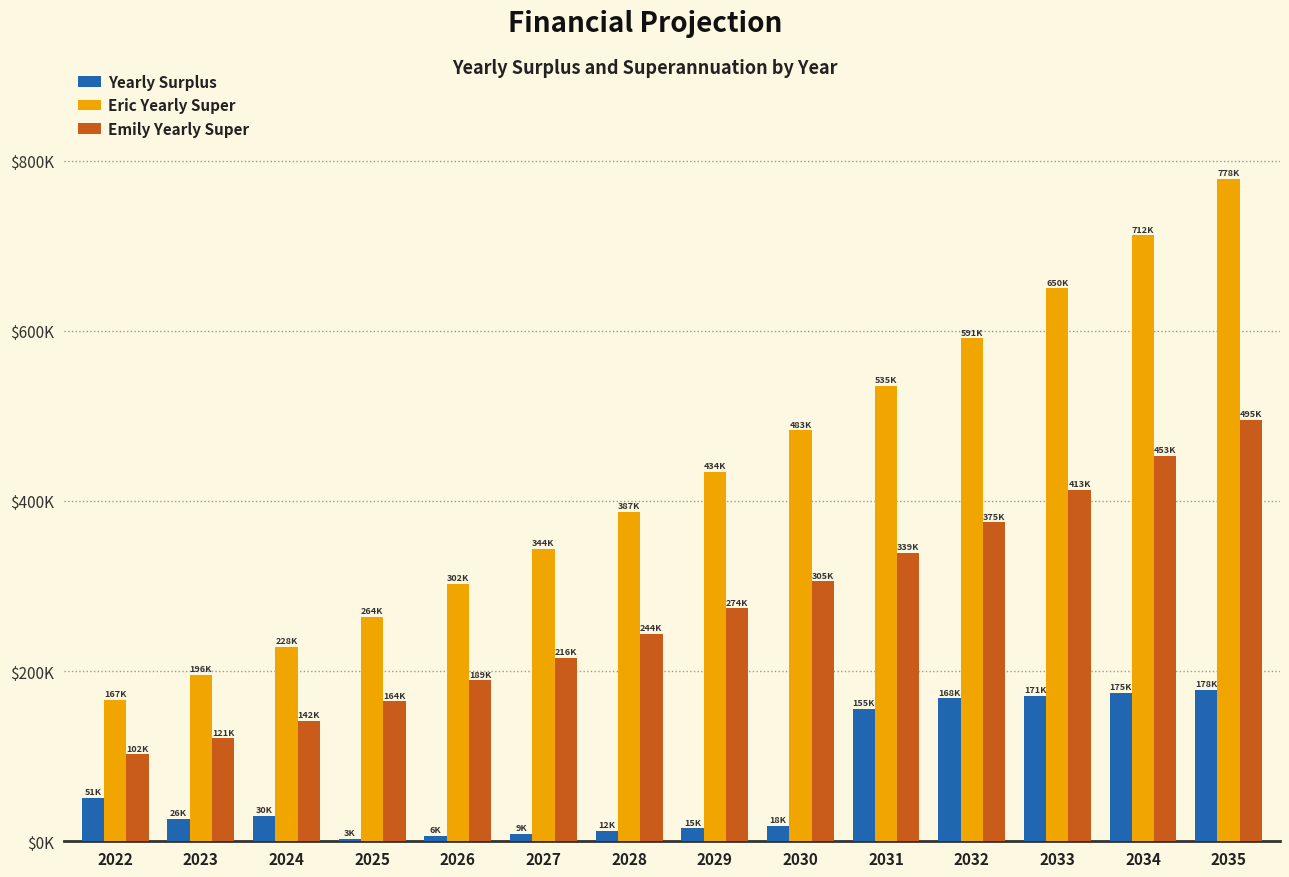

Are the bars horizontal?

No